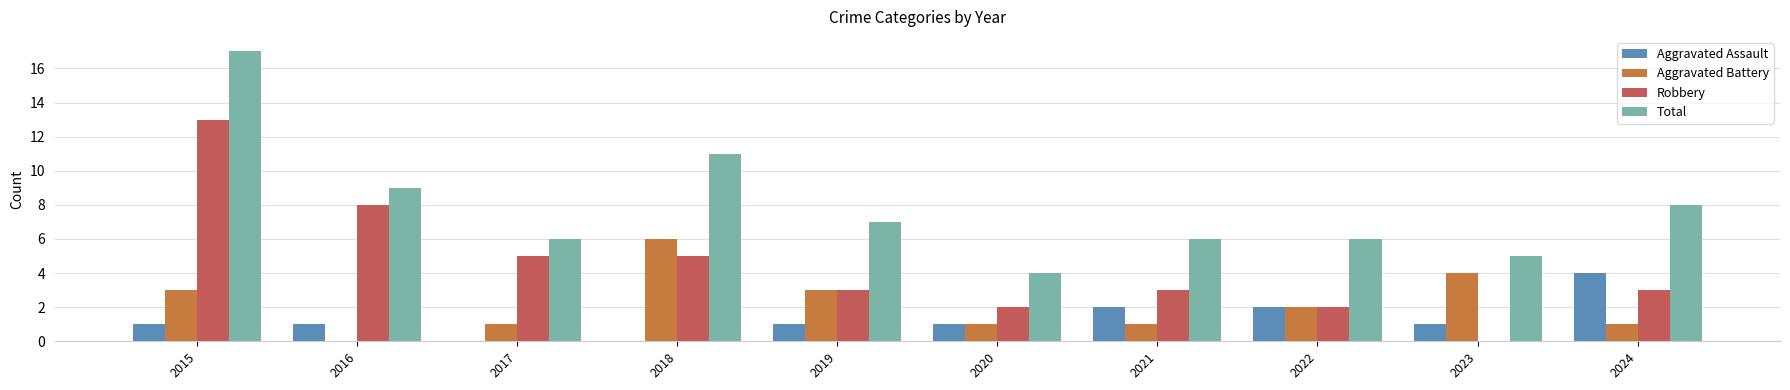

Reading right to left, list all the values displayed in this chart.

Aggravated Assault: 4	1	2	2	1	1	0	0	1	1
Aggravated Battery: 1	4	2	1	1	3	6	1	0	3
Robbery: 3	0	2	3	2	3	5	5	8	13
Total: 8	5	6	6	4	7	11	6	9	17